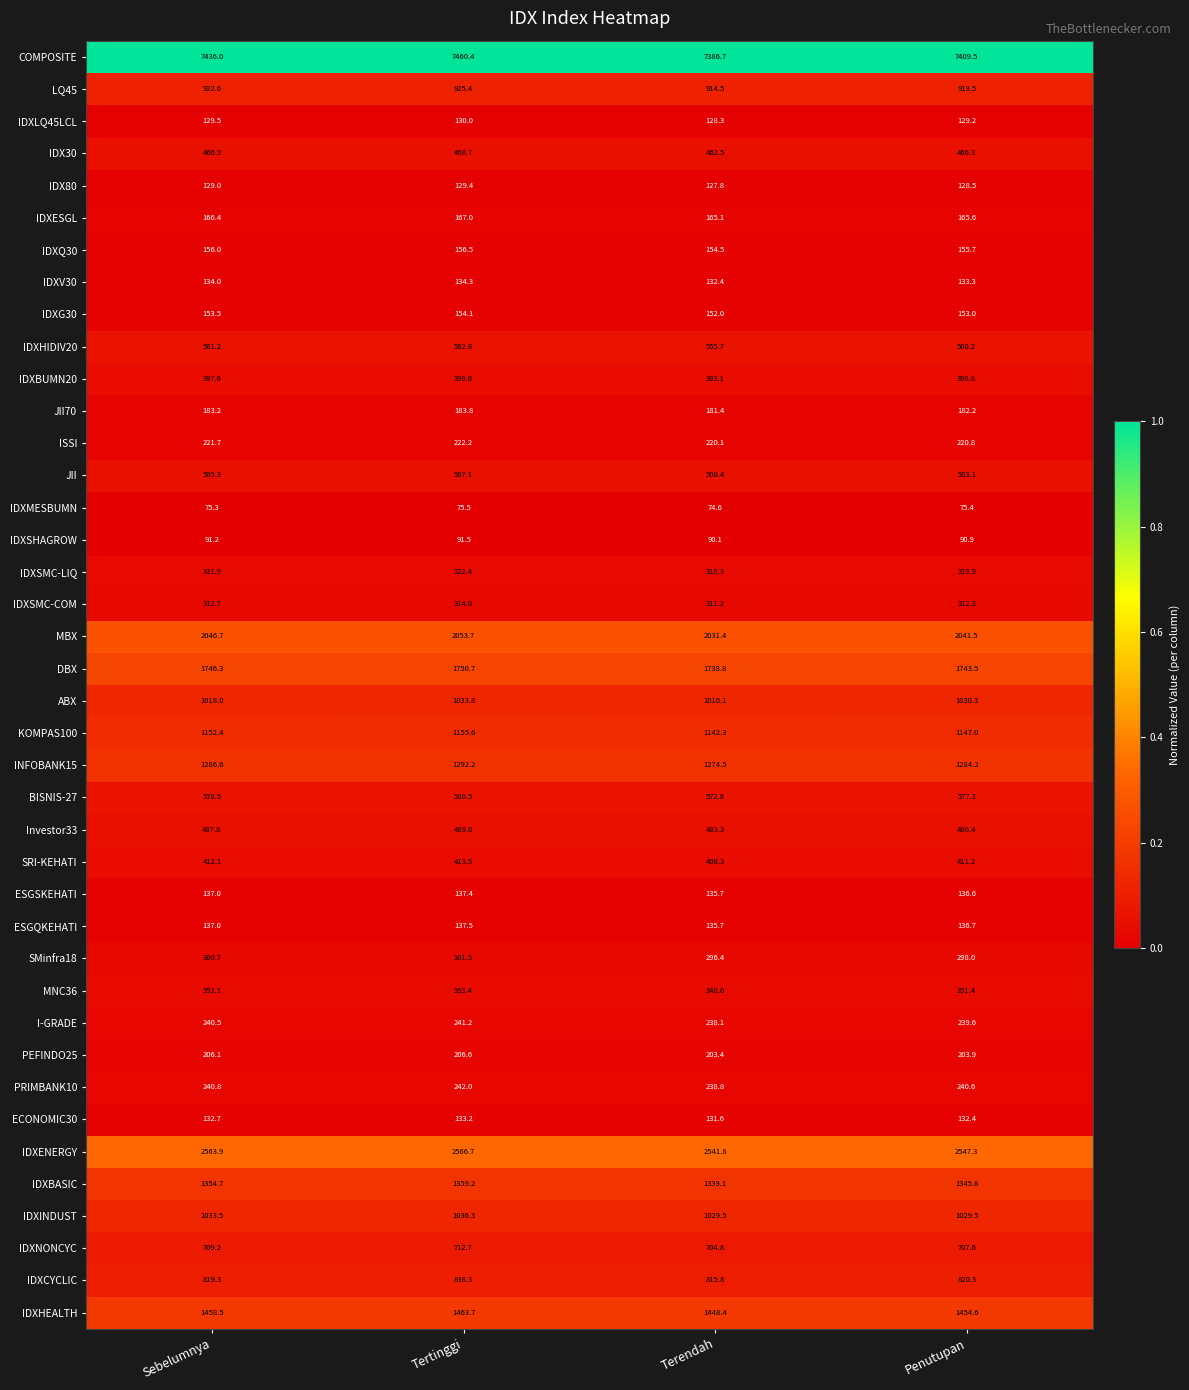

The value of JII70 at Sebelumnya is 183.2. True or false?

True